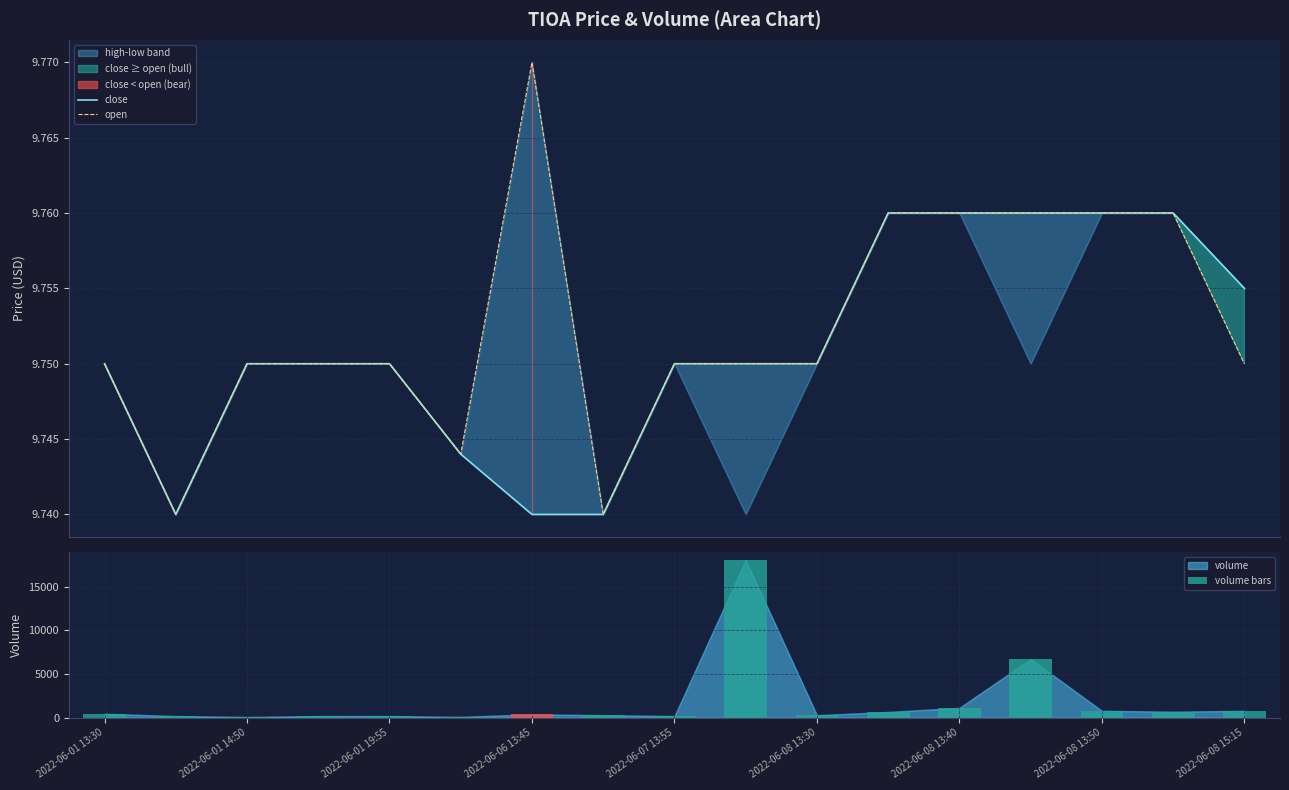

What is the value of the close bar at the 3rd from the left?

9.8